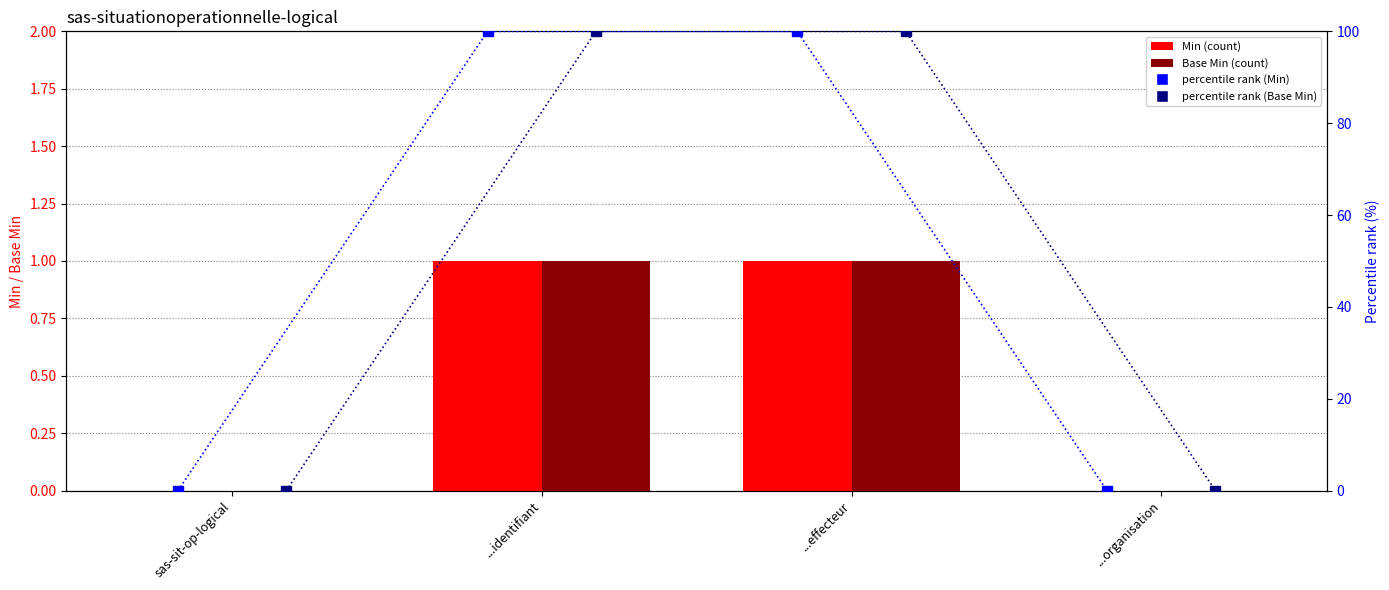

The percentile rank (Min) series shows 170 at ...effecteur. True or false?

False